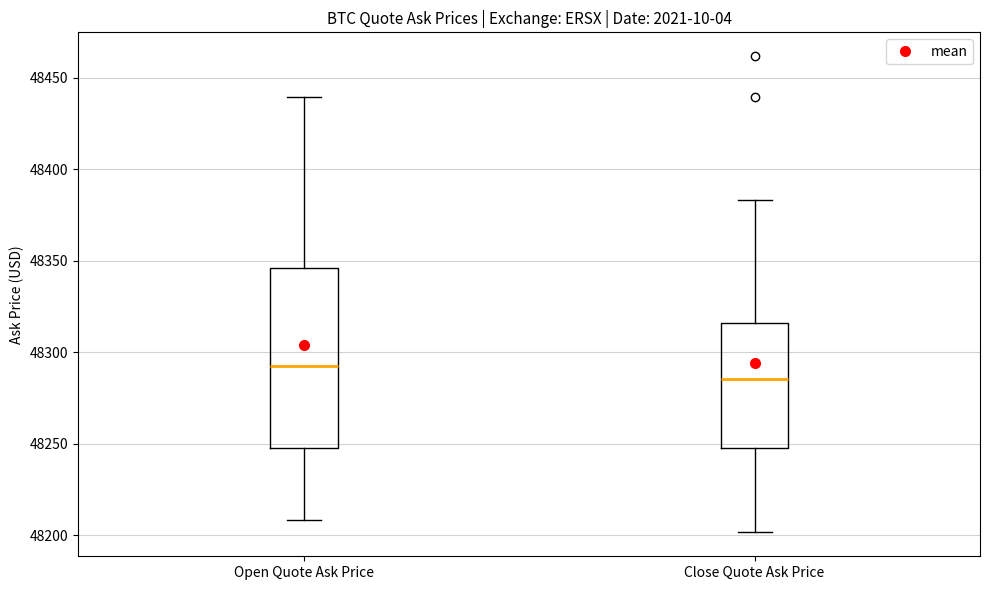

Reading left to right, transcribe this box plot: for each box, give where its median line is, the range the box spans, and where its two whiskers end, as read against the y-axis. The values are not printed on the chart, so give them approximately, as read against the axis.

Open Quote Ask Price: median 48295, box 48250 to 48345, whiskers 48210 to 48440
Close Quote Ask Price: median 48285, box 48250 to 48315, whiskers 48200 to 48385